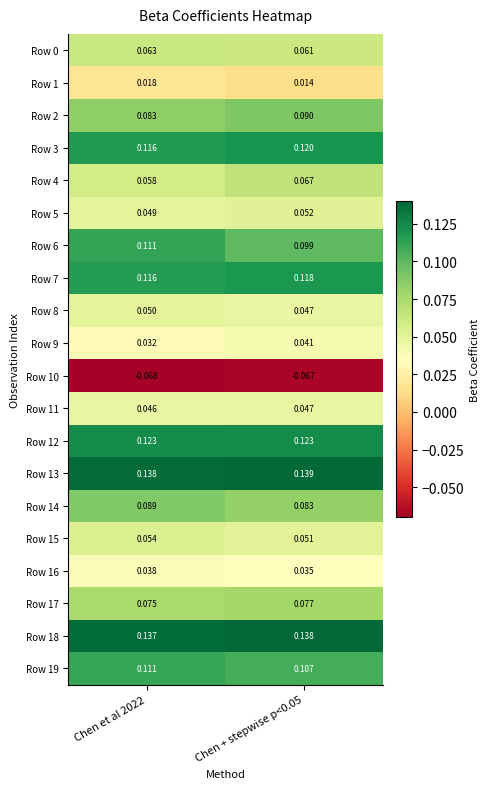

Which category has the highest value across all series?

Chen + stepwise p<0.05